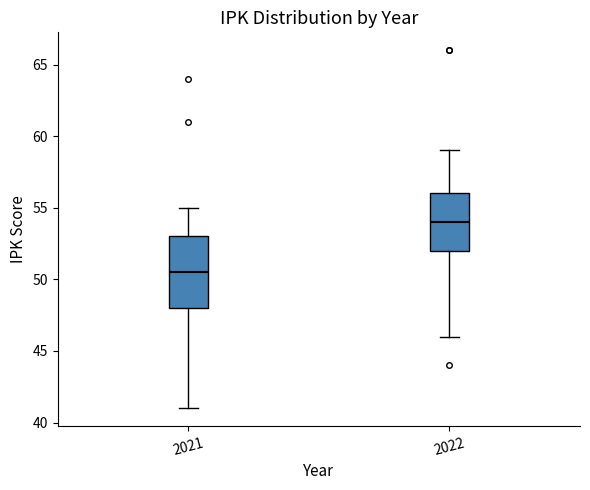

Where is the lower edge of the box at x = 2022 on the y-axis? The values are not printed on the chart, so give them approximately, as read against the axis.

52.0